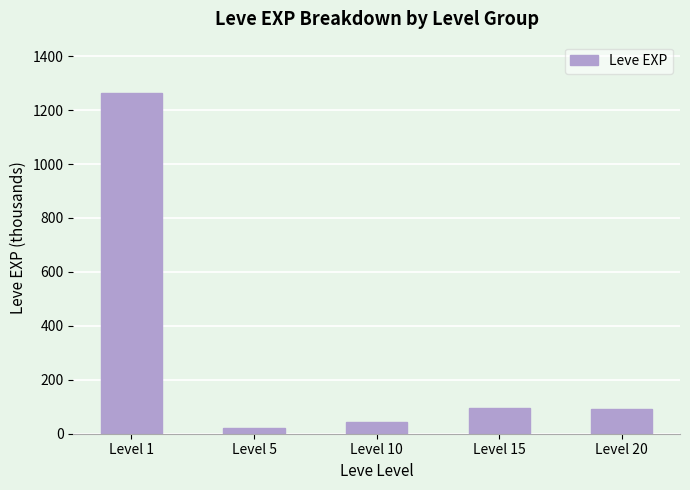

Are the bars grouped side by side (vs. stacked)?

No